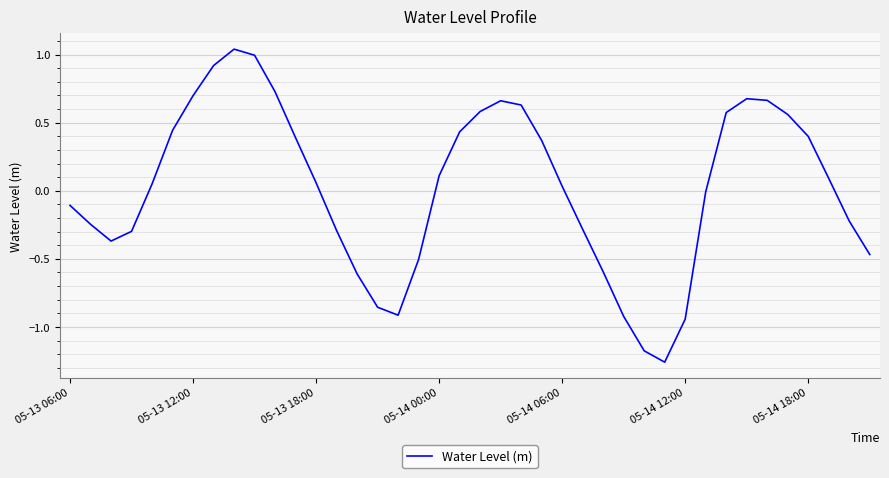

How many lines are shown in the chart?

1